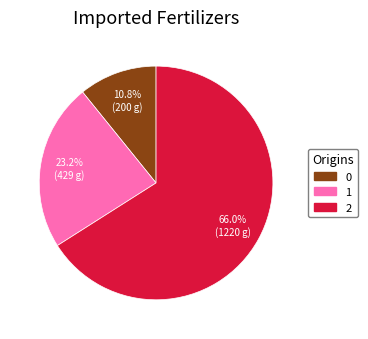

To the nearest percent, what percentage of the pie is 0?

11%